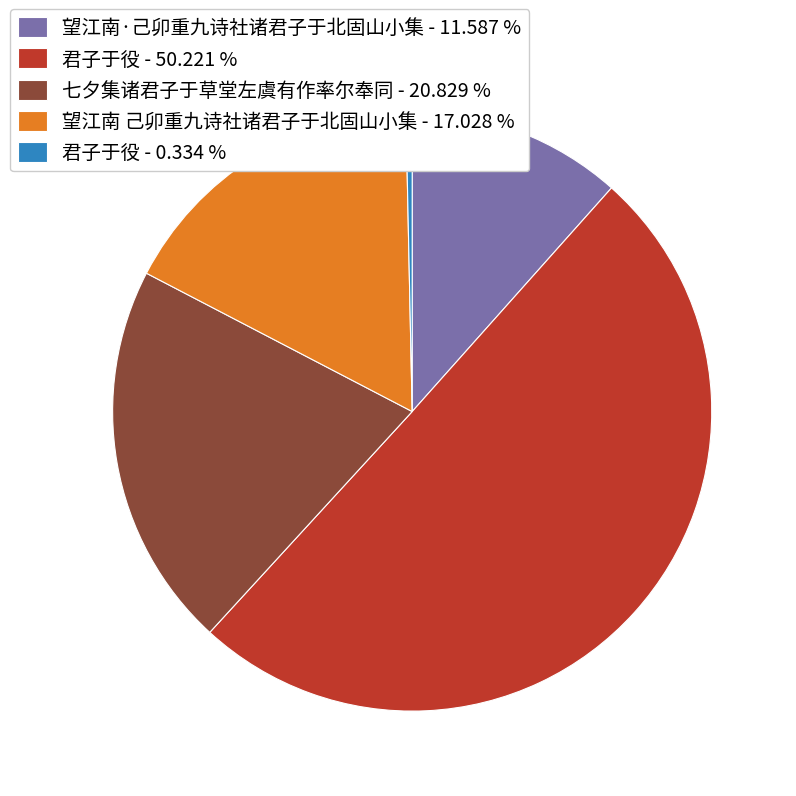

How many segments does this pie chart have?

5